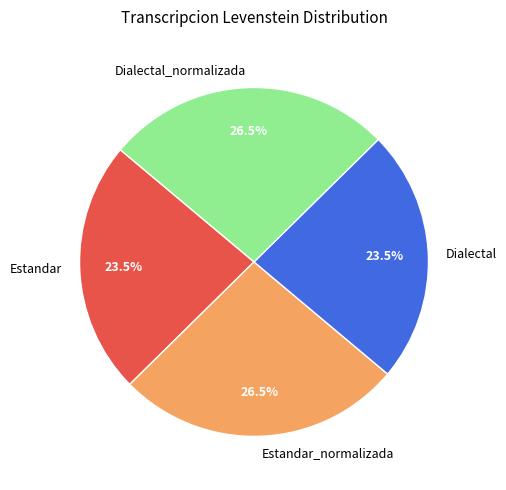

What is the ratio of the value at Dialectal_normalizada to the value at Estandar?

1.1